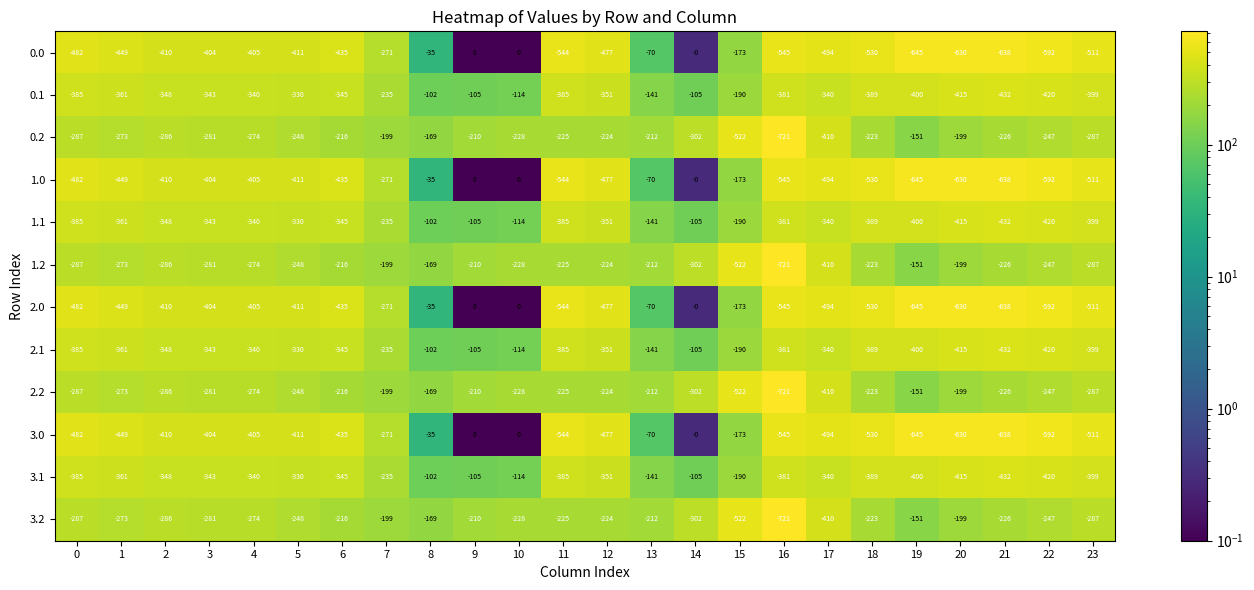

What is the difference between the highest and lowest values at 9?

210